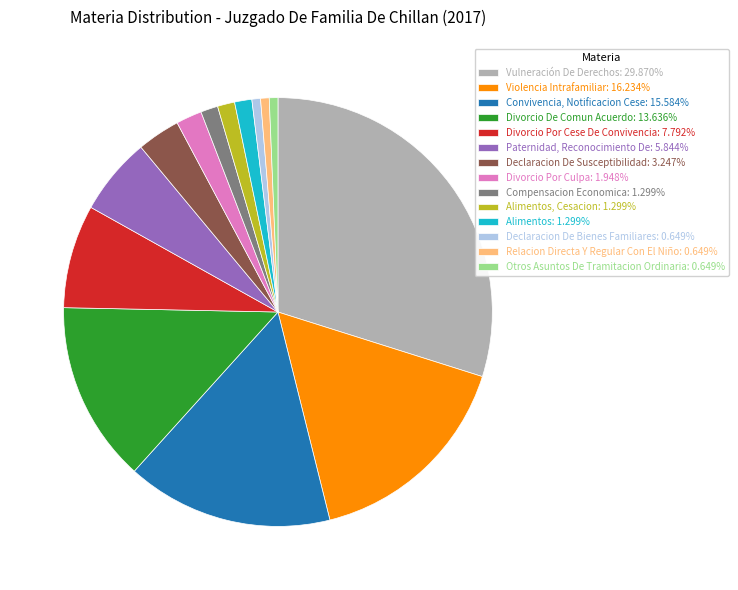

Is Divorcio De Comun Acuerdo: 13.636% the majority of the pie?

No